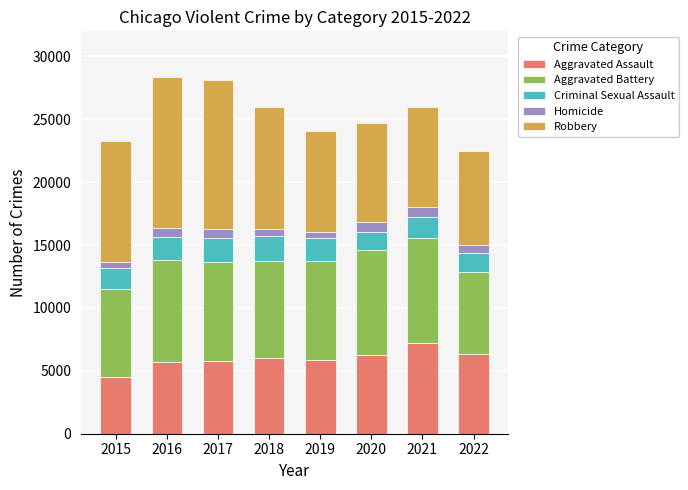

At which label does Aggravated Assault reach its minimum?

2015